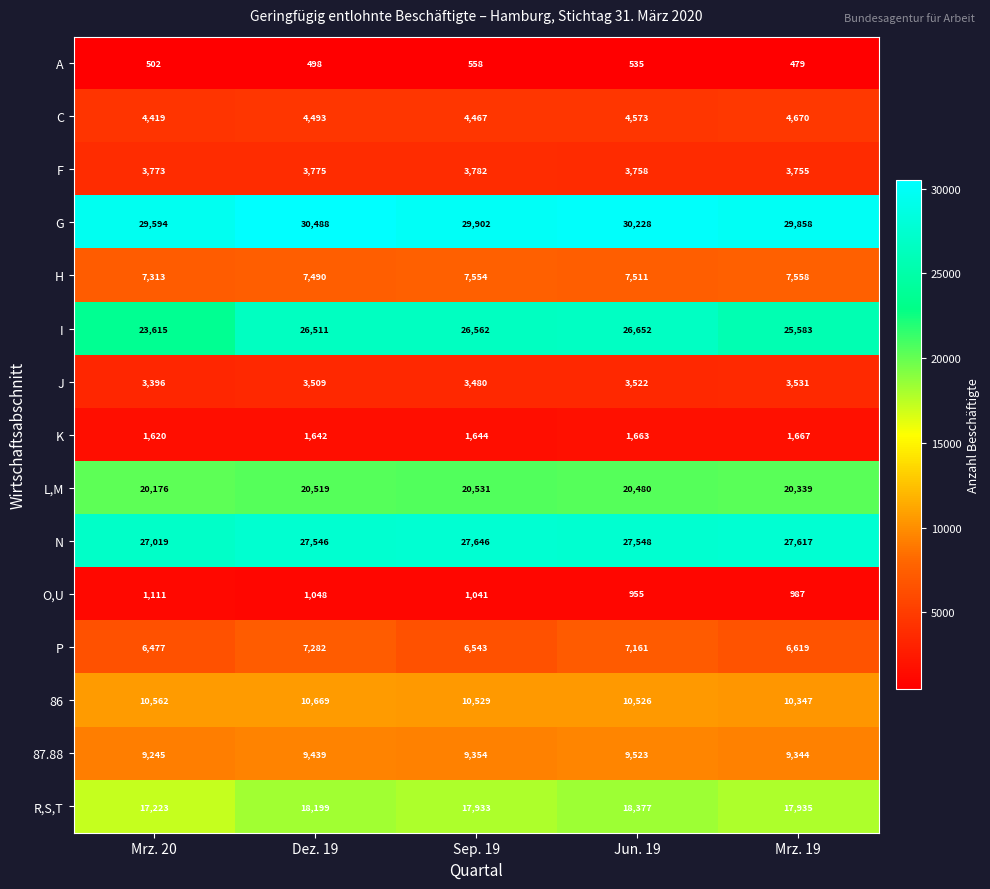

Is the value of O,U at Sep. 19 greater than the value of G at Jun. 19?

No